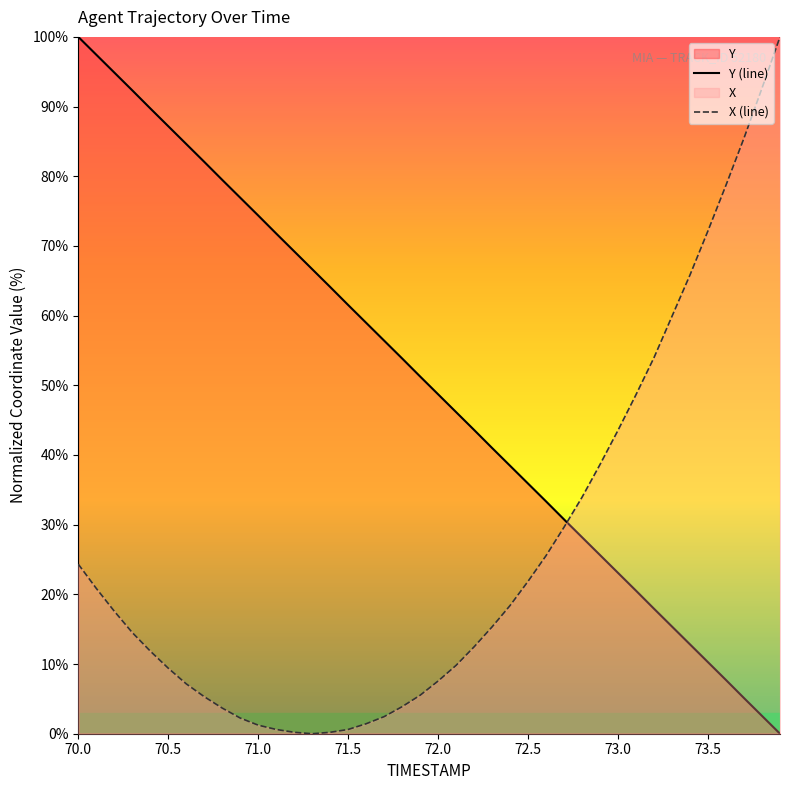

At which label does X (line) first exceed 15?

70.0